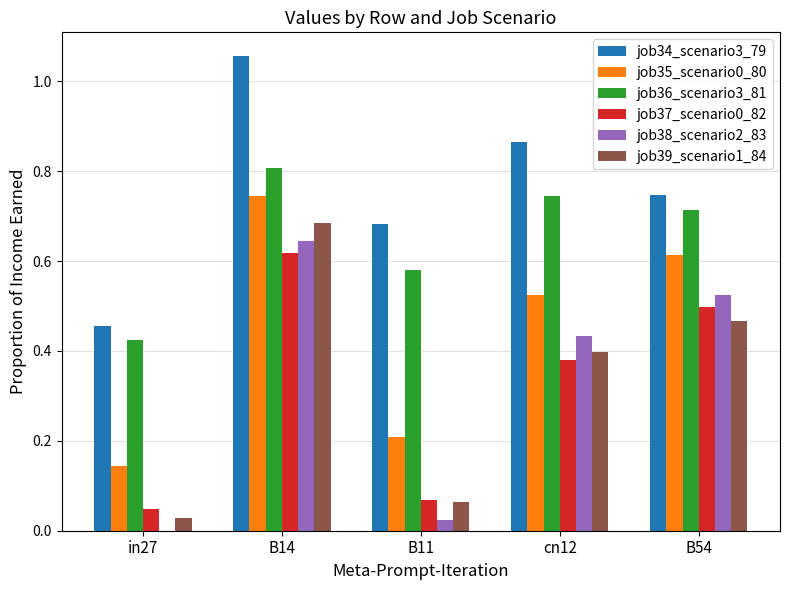

At which category does the chart reach its peak across all series?

B14